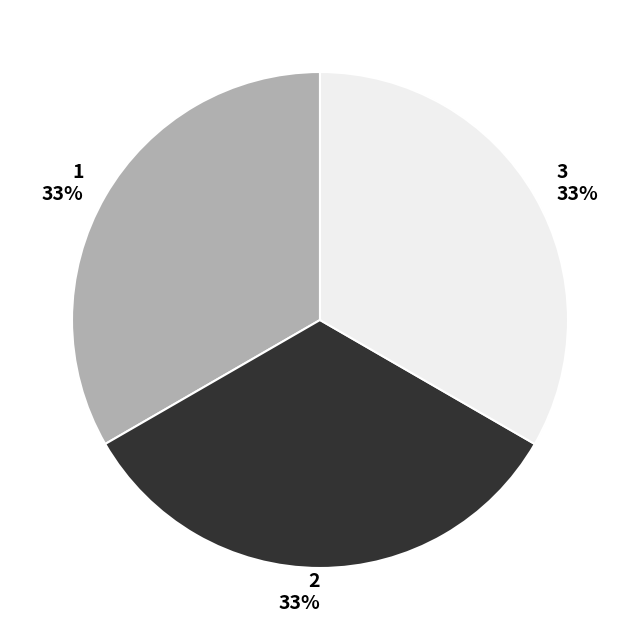

Is it true that 3 is 33% of the pie?

True